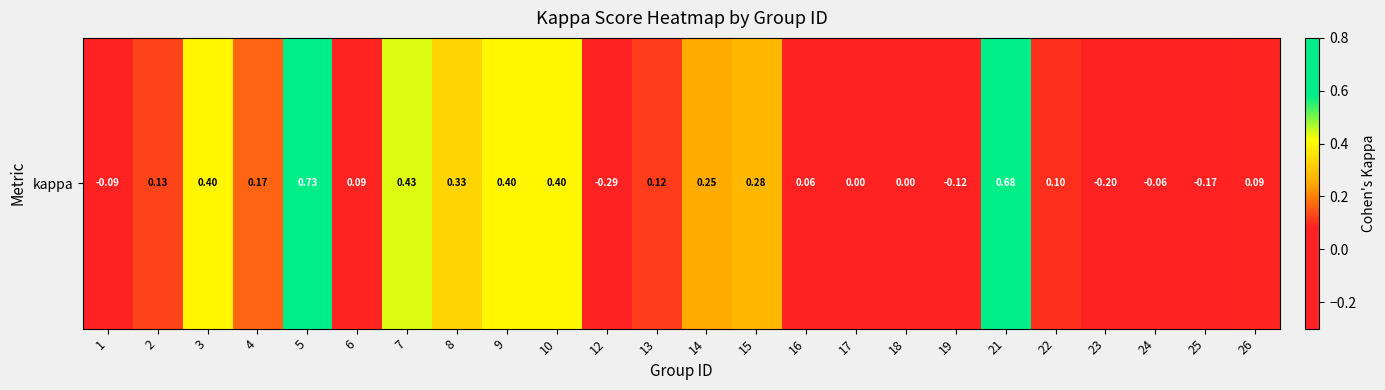

What is the greatest value displayed?

0.7